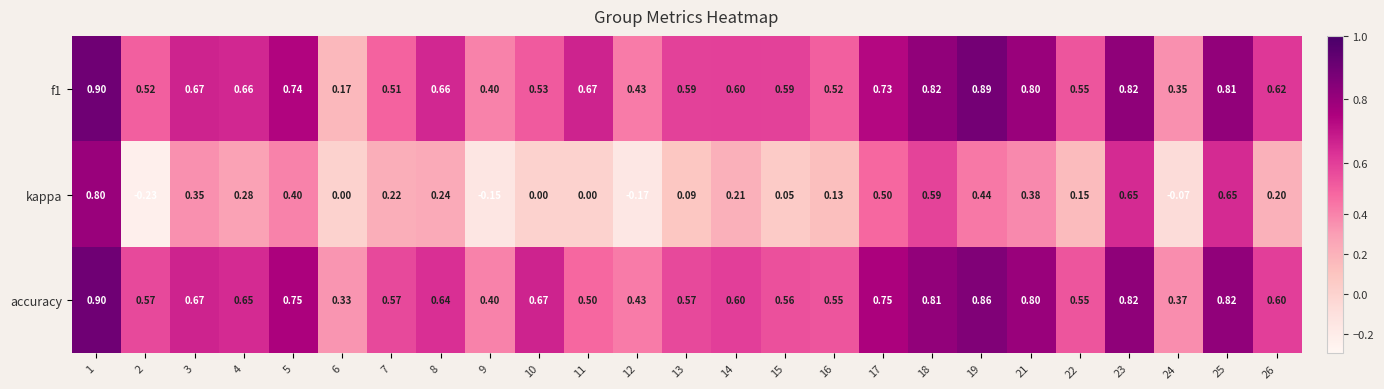

Is the value of kappa at 24 greater than the value of f1 at 12?

No